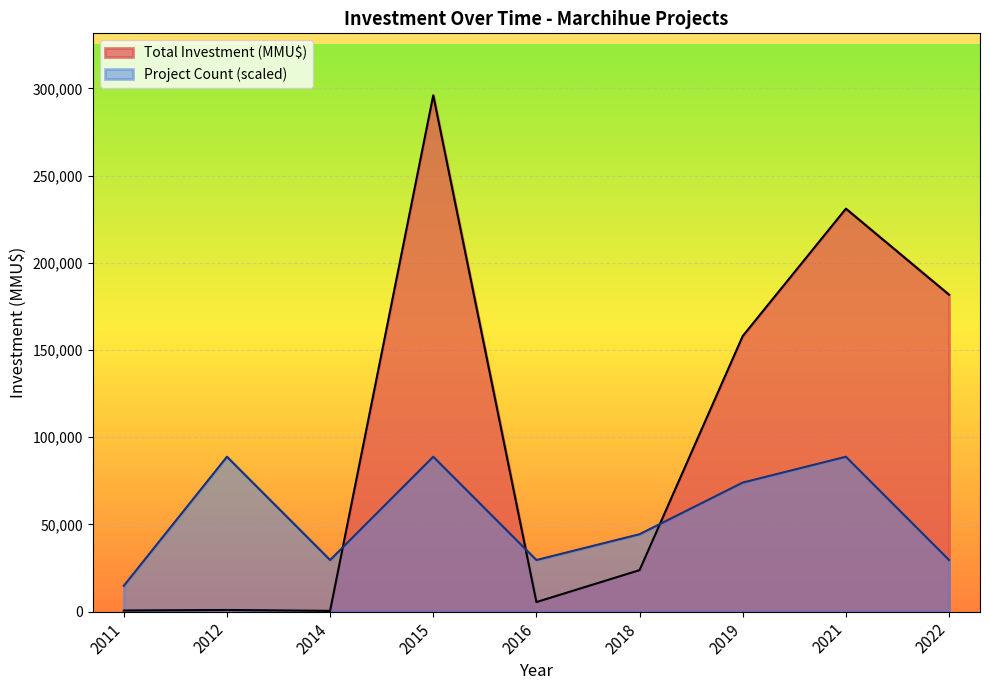

The value of Project Count at 2014 is 2. True or false?

False